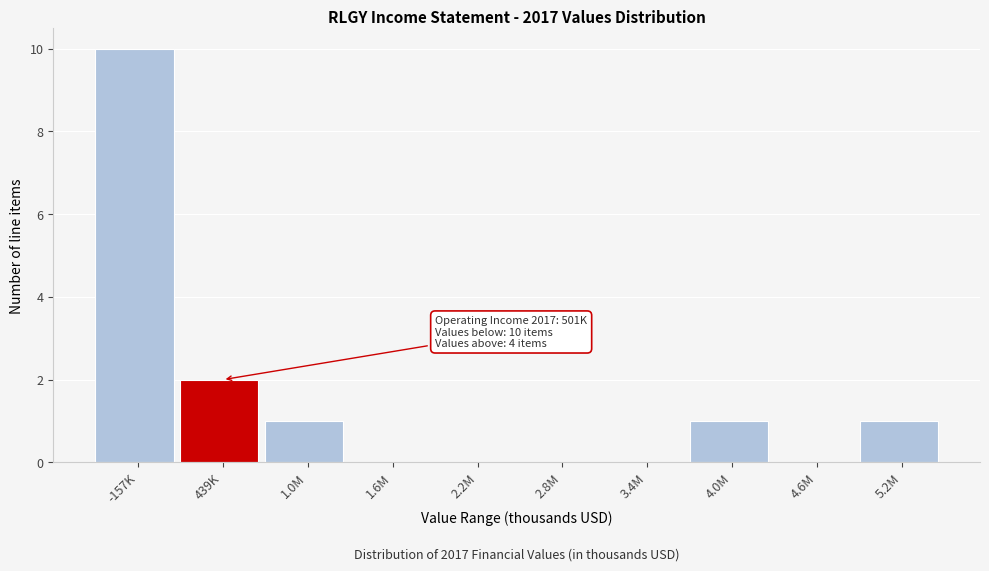

Reading left to right, transcribe all the data shown in this chart.

-157K=10	439K=2	1.0M=1	1.6M=0	2.2M=0	2.8M=0	3.4M=0	4.0M=1	4.6M=0	5.2M=1